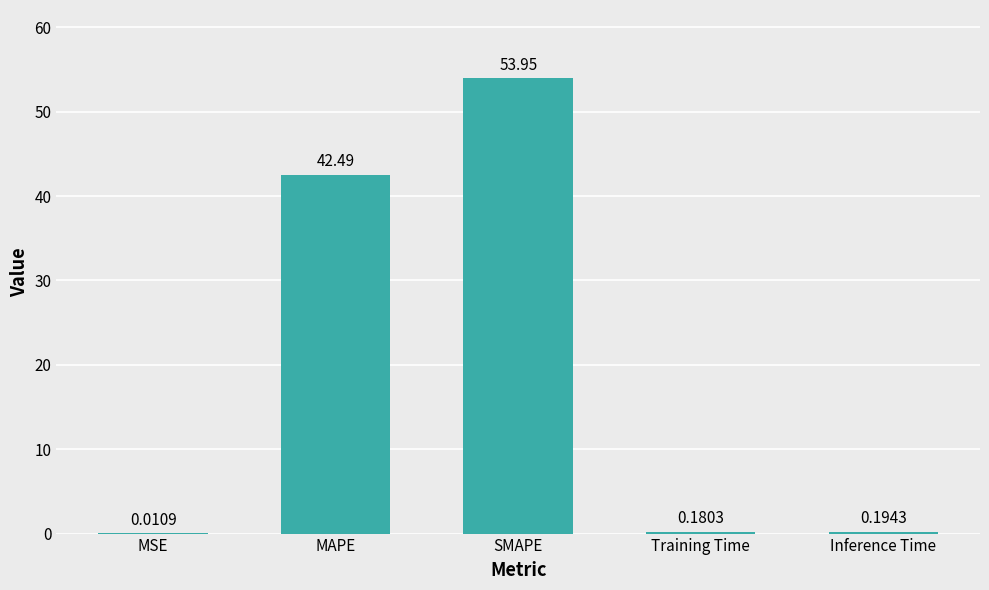

What is the sum of the values at Inference Time and MAPE?

42.7